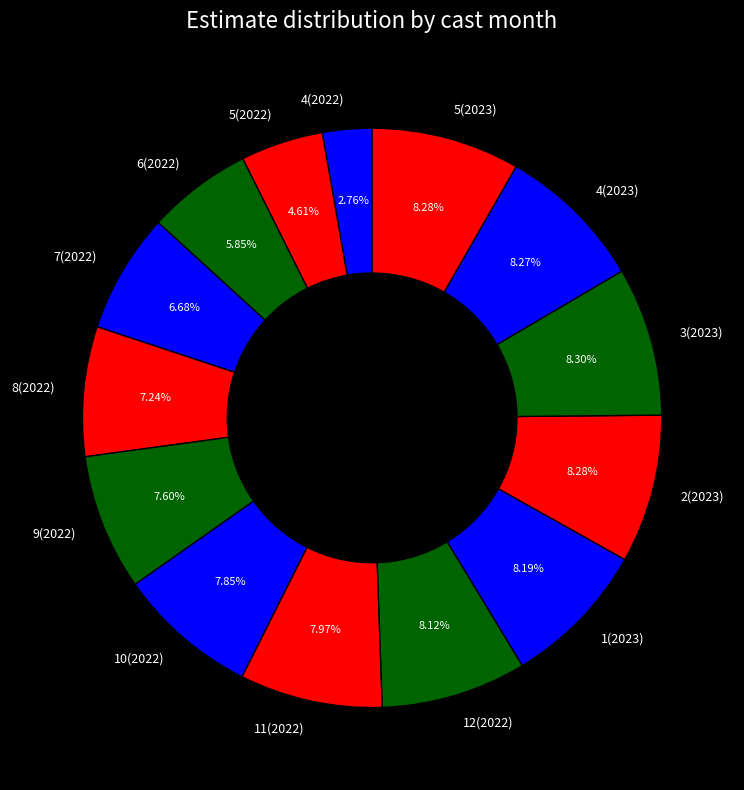

Does any single category account for the majority?

No